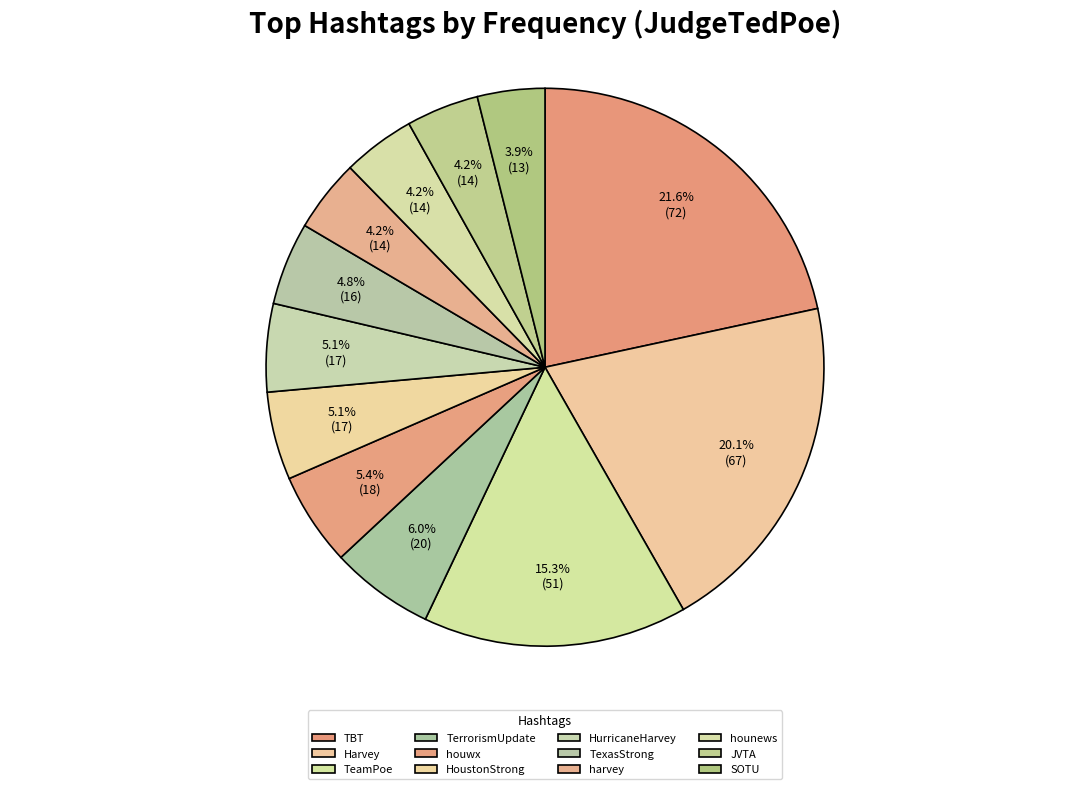

To the nearest percent, what portion does TexasStrong represent?

5%